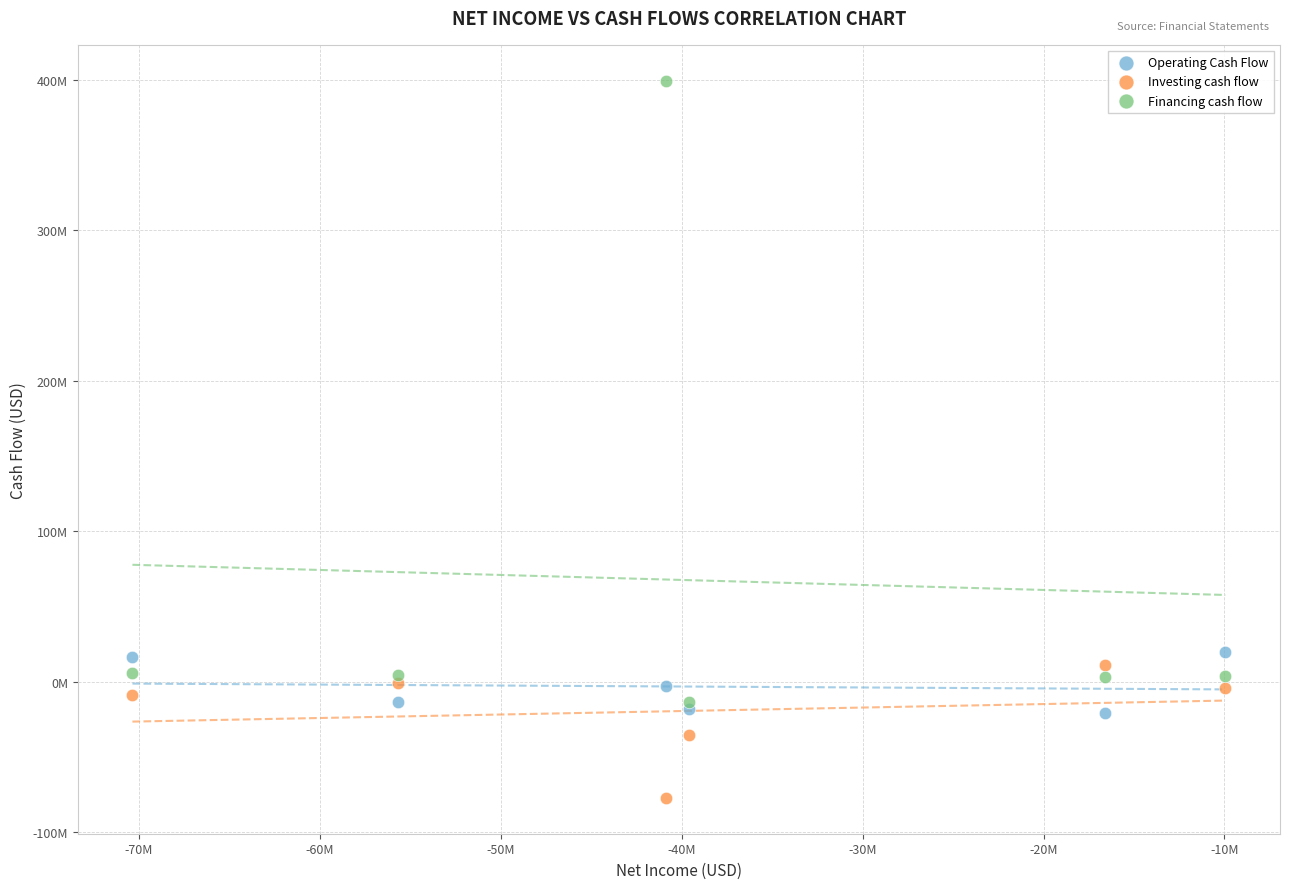

What are all the series names shown in the legend?

Operating Cash Flow, Investing cash flow, Financing cash flow